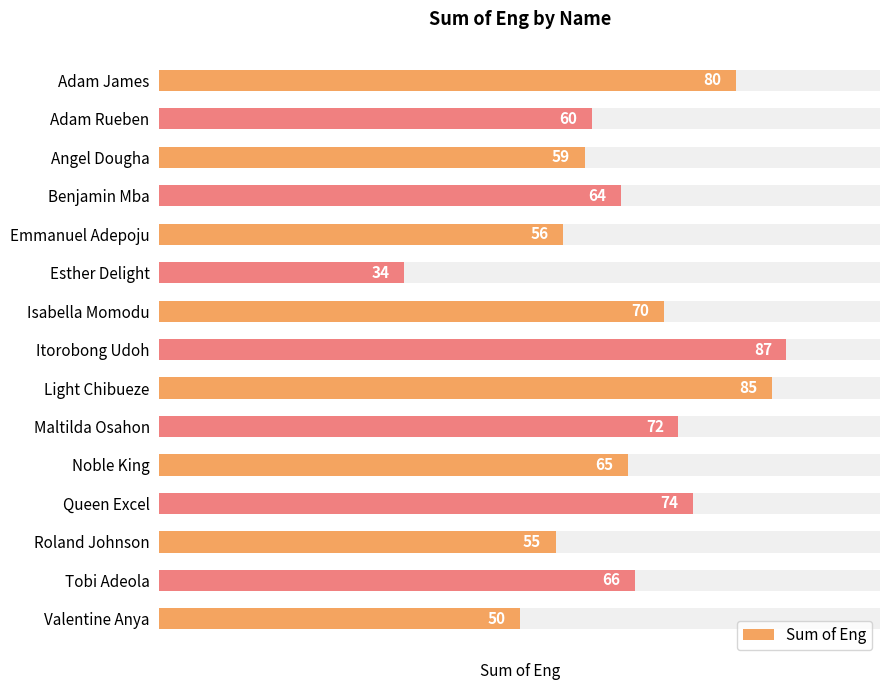

What is the average value?

65